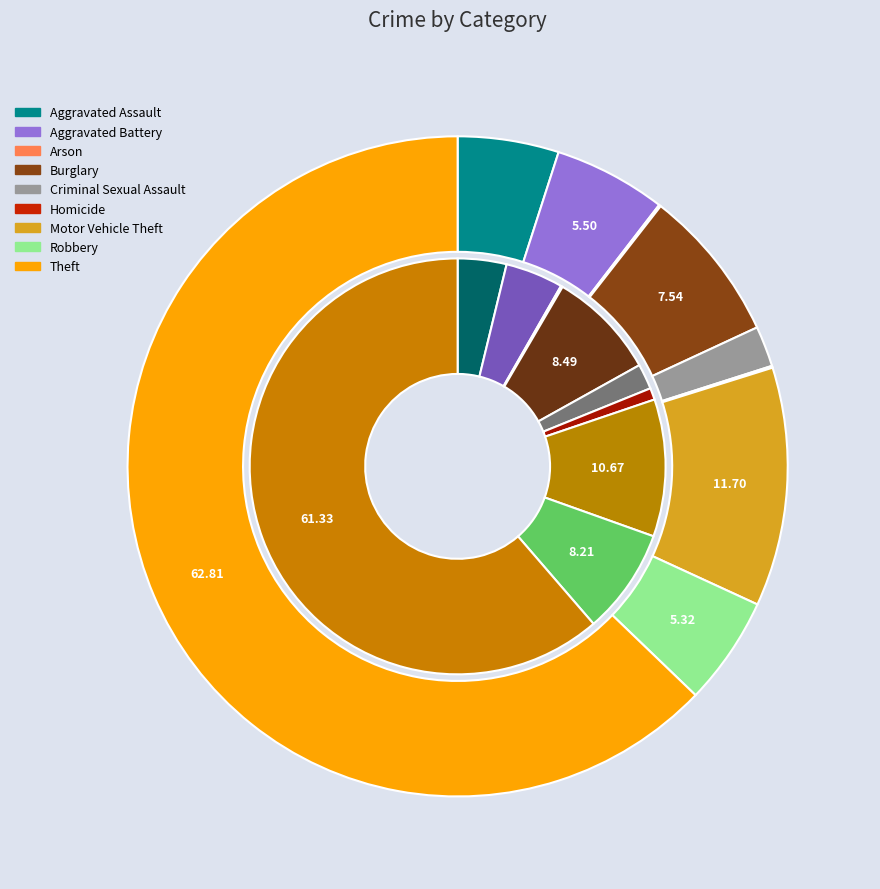

Count the number of slices in the pie.

9